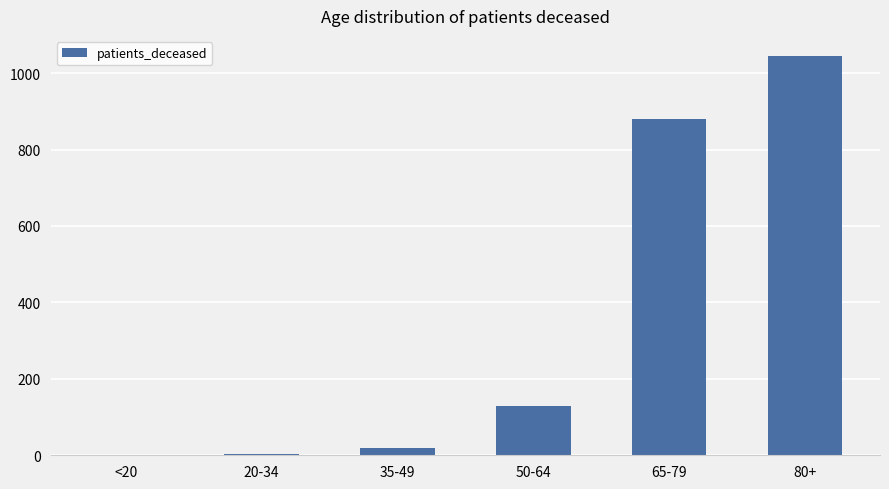

Which label corresponds to the largest value in the chart?

80+